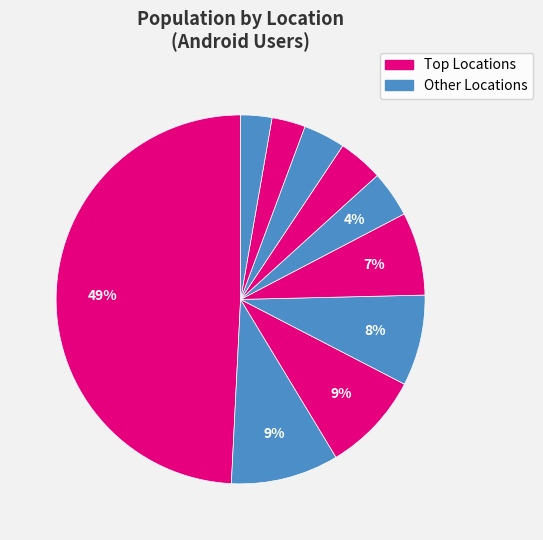

How many segments does this pie chart have?

10